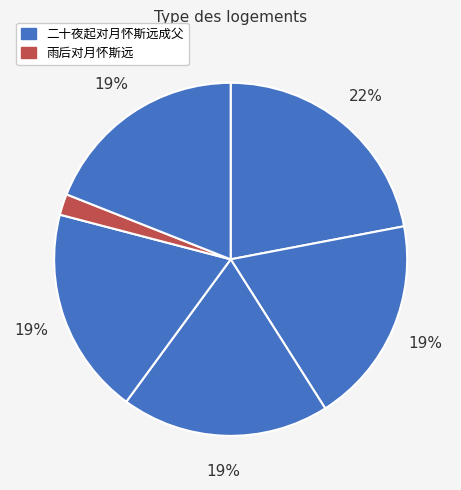

Count the number of slices in the pie.

6